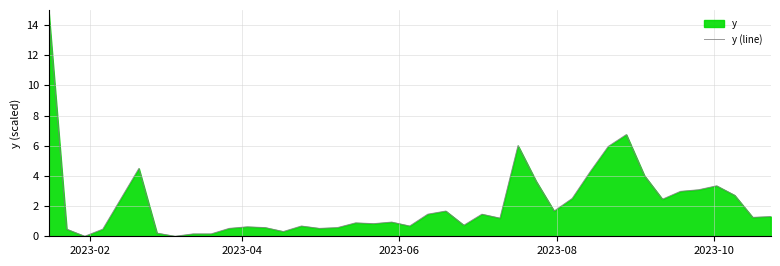

How many points are lower than both their immediate neighbors (excluding endpoints)?

11